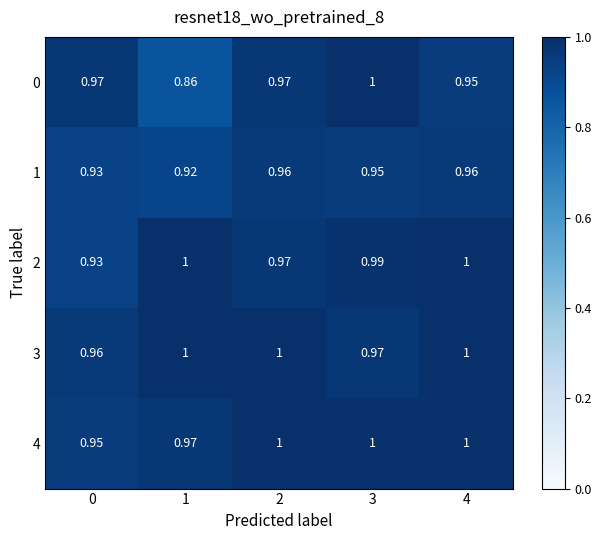

Is the value of 4 at 0 greater than the value of 2 at 1?

No